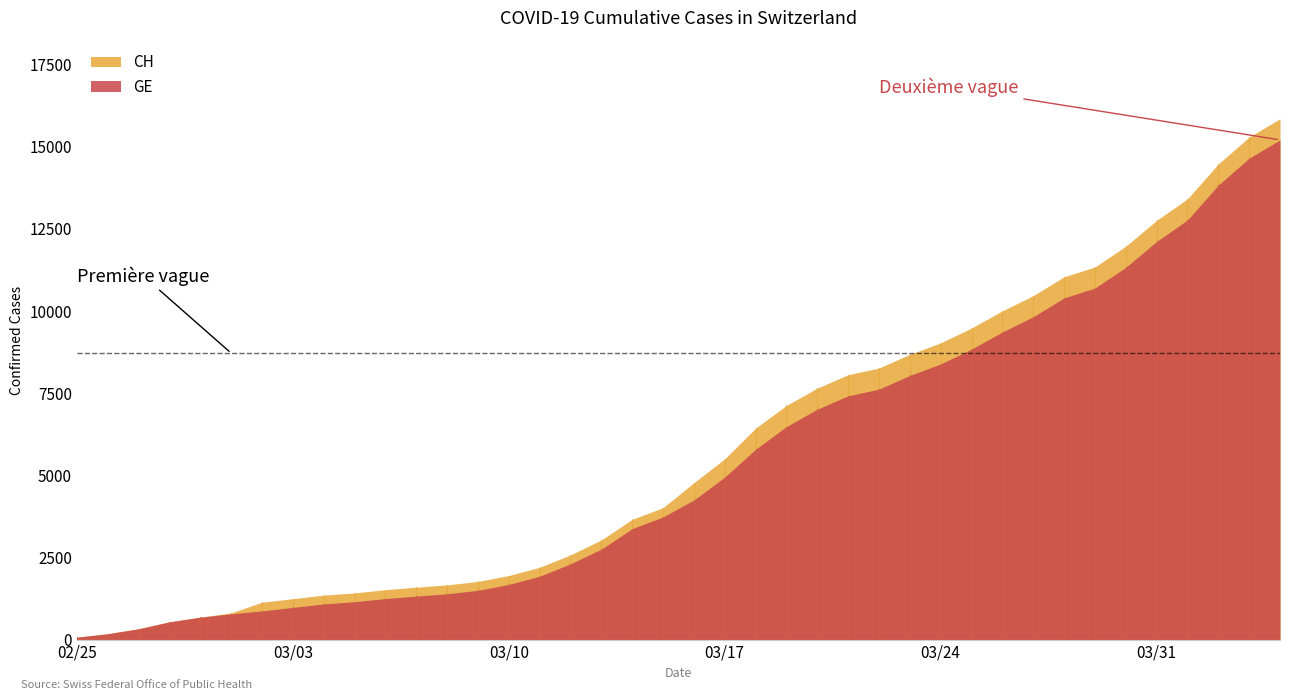

True or false: CH and GE cross at least once.

False